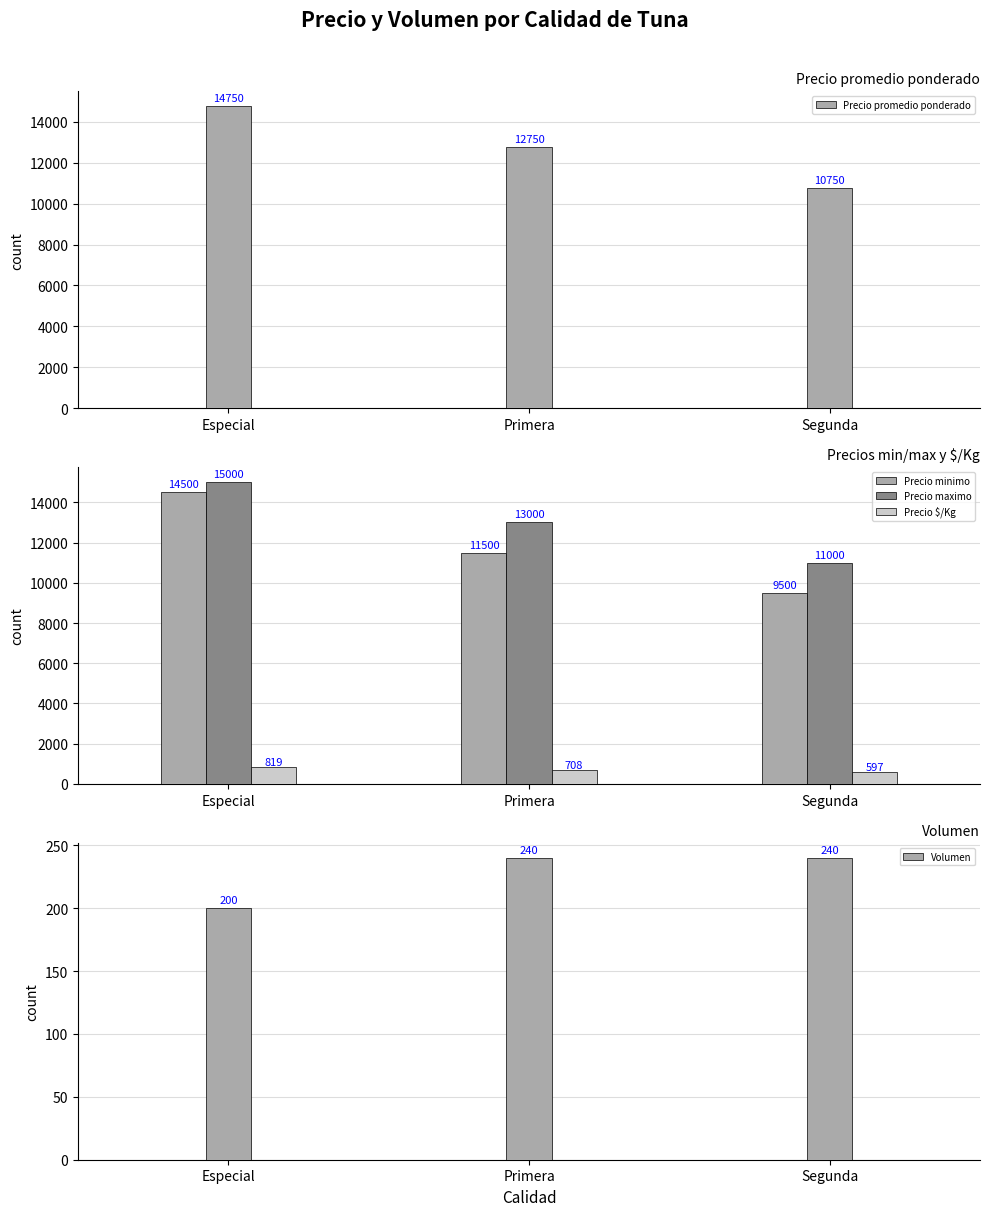

What is the label of the 2nd bar from the right?

Primera